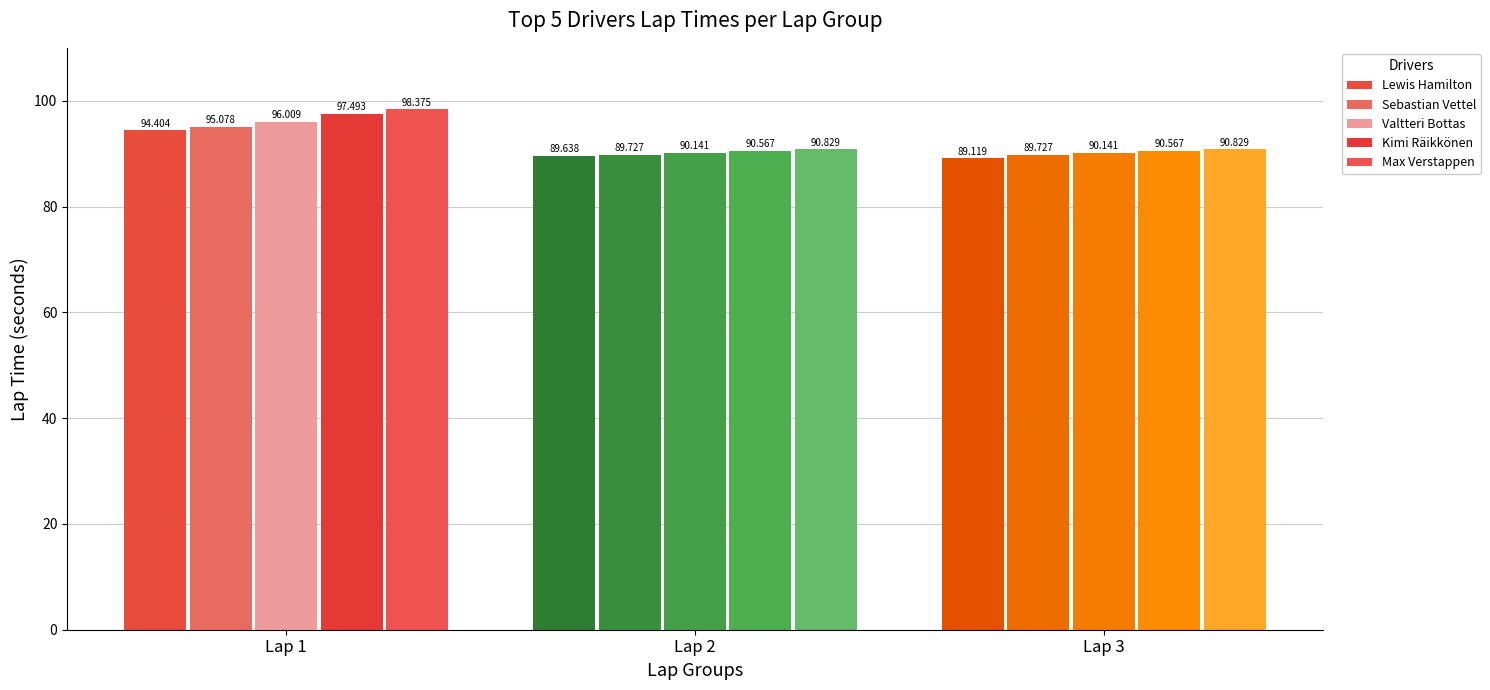

The value of Avg Lap Time at 4 is 90.8. True or false?

True